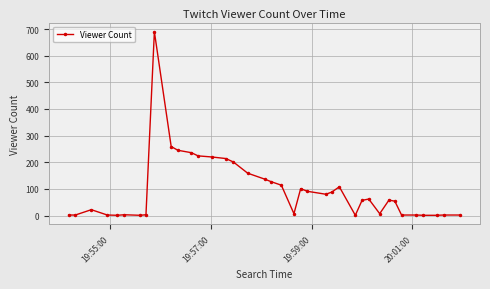

What is the difference between the second highest and minimum values?

258